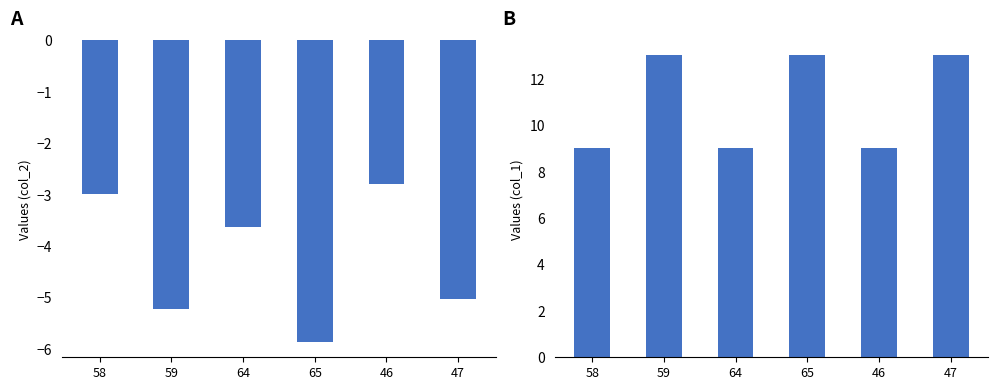

Count the number of data series in this chart.

2